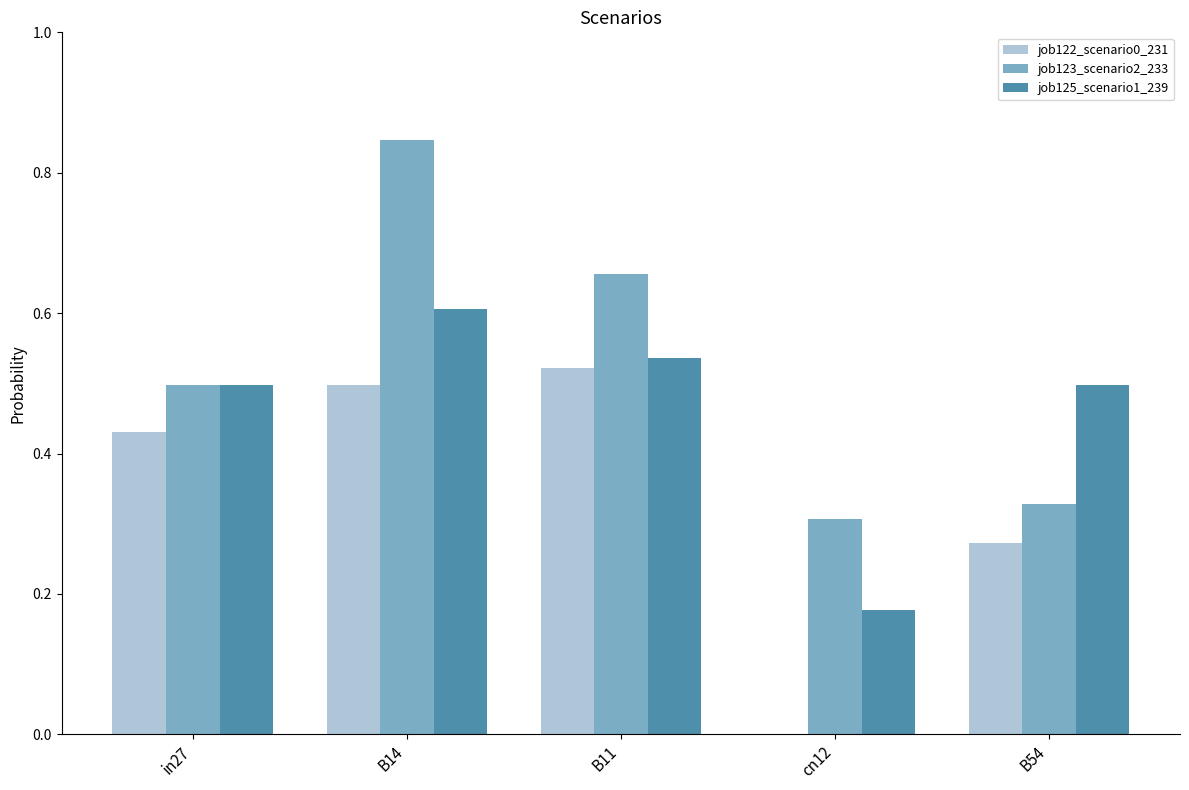

What is the sum of all job125_scenario1_239 values?

2.3